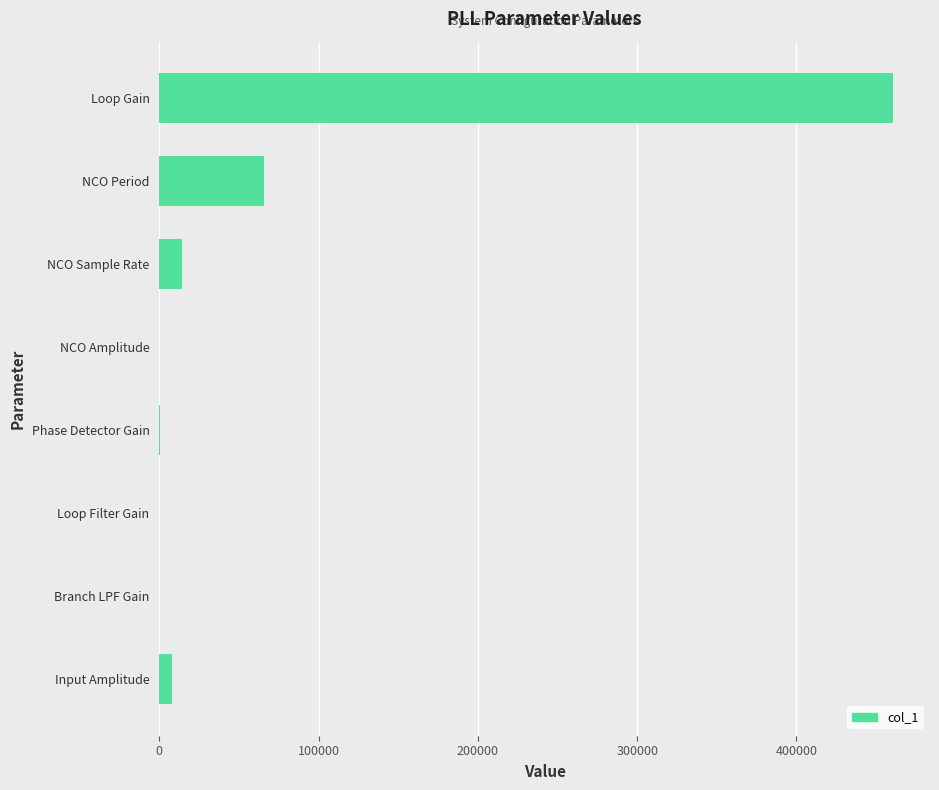

Between Phase Detector Gain and NCO Period, which is larger?

NCO Period